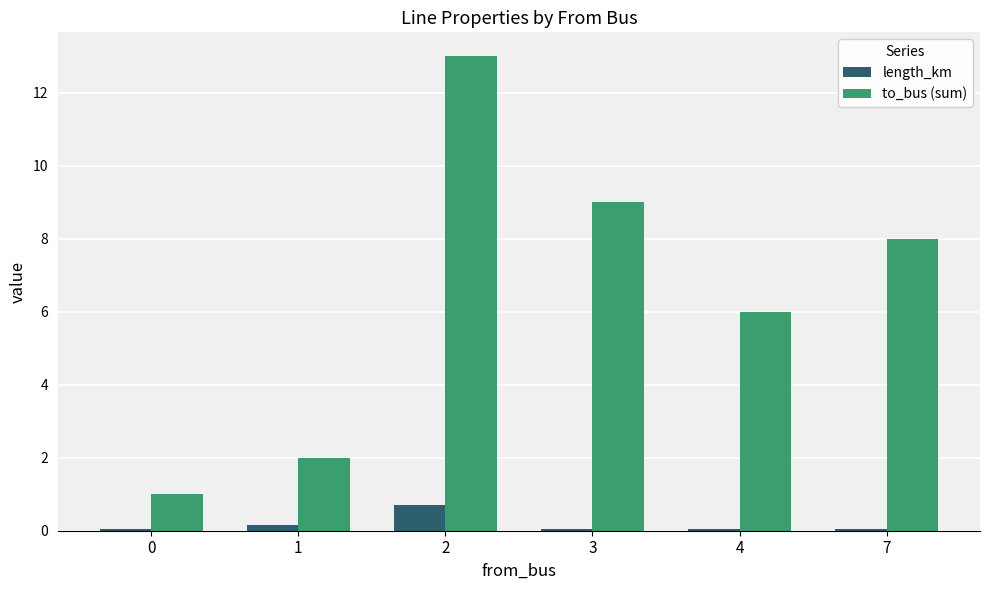

What is the difference between the highest and lowest values at 7?

7.9